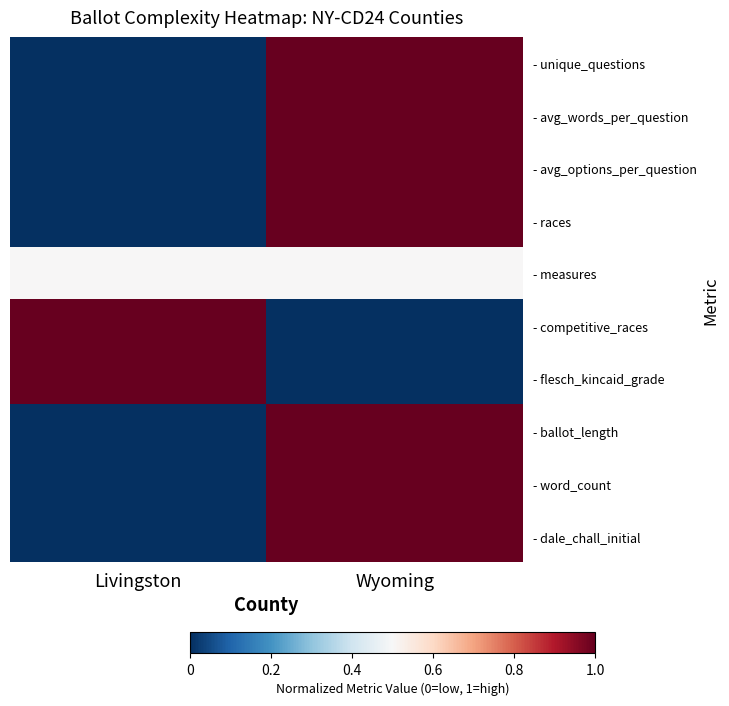

Which has a higher value, Wyoming or Livingston?

Wyoming